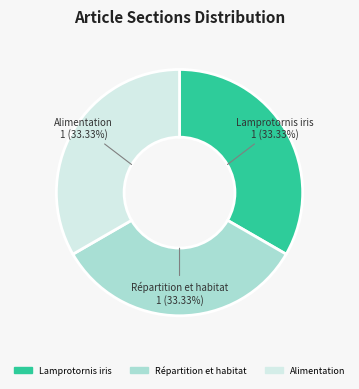

To the nearest percent, what is the difference between the largest and smallest slice percentages?

0%